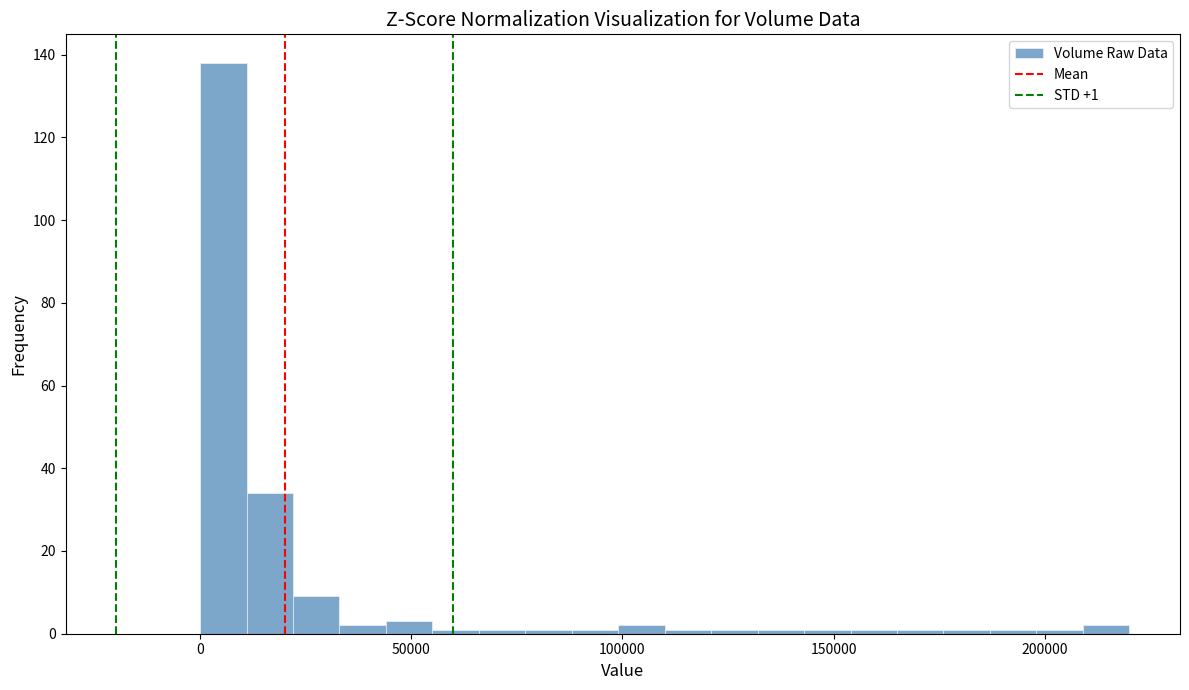

Read against the x-axis, roughly where is the centre of the tallest bar?

5000